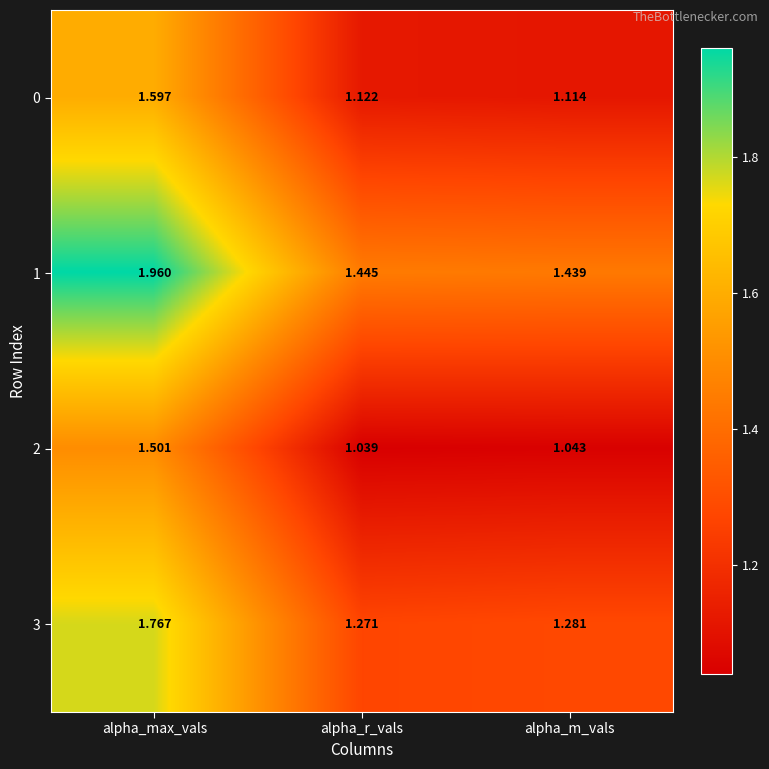

At how many categories does at least one series exceed 1?

3